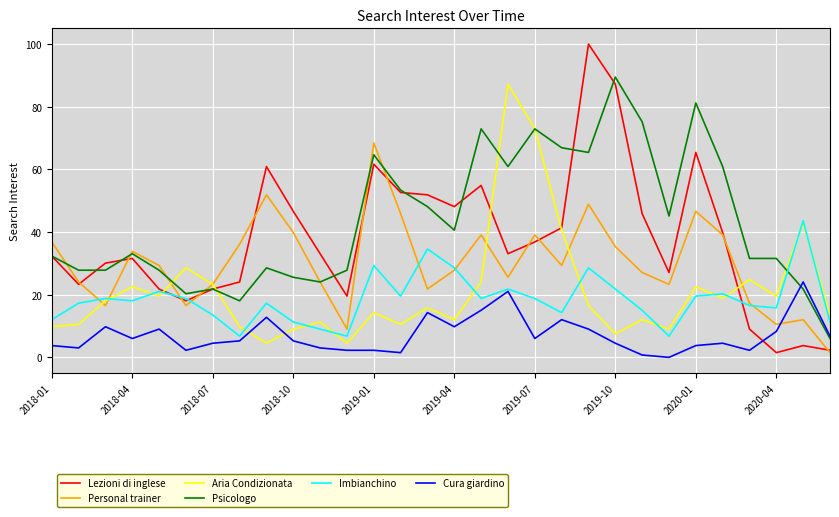

True or false: Psicologo and Imbianchino intersect in this chart.

True